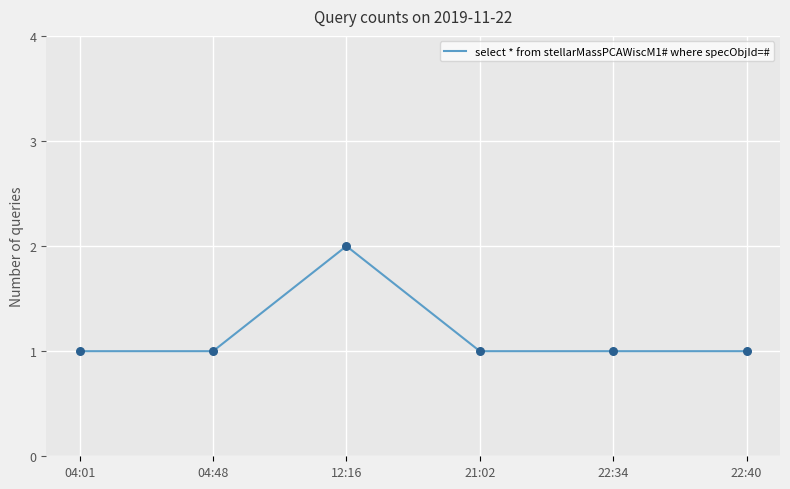

What is the ratio of the value at 21:02 to the value at 22:40?

1.0